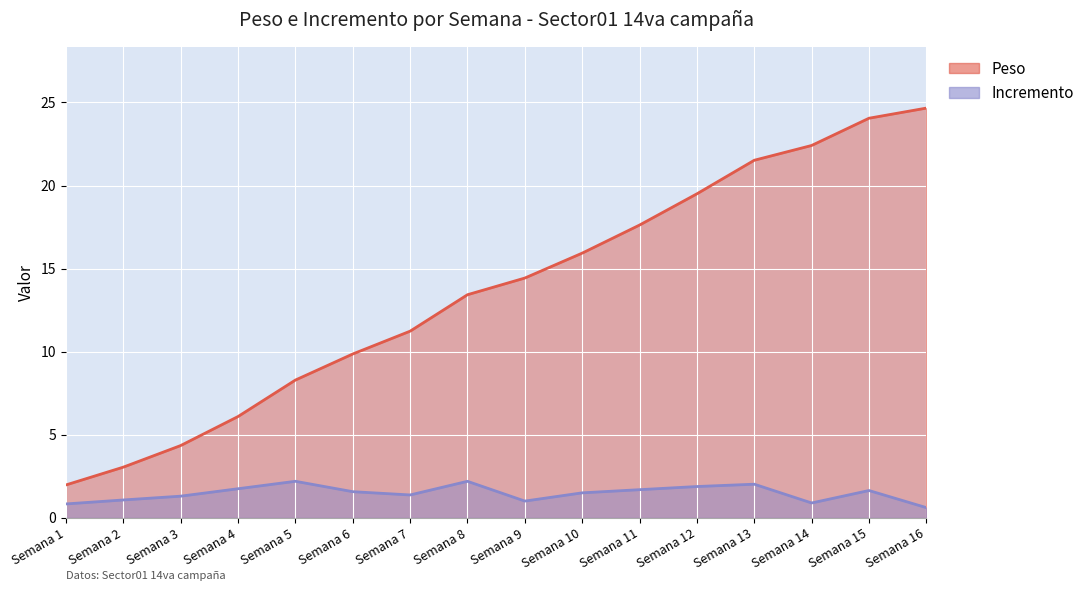

True or false: Peso and Incremento cross at least once.

False